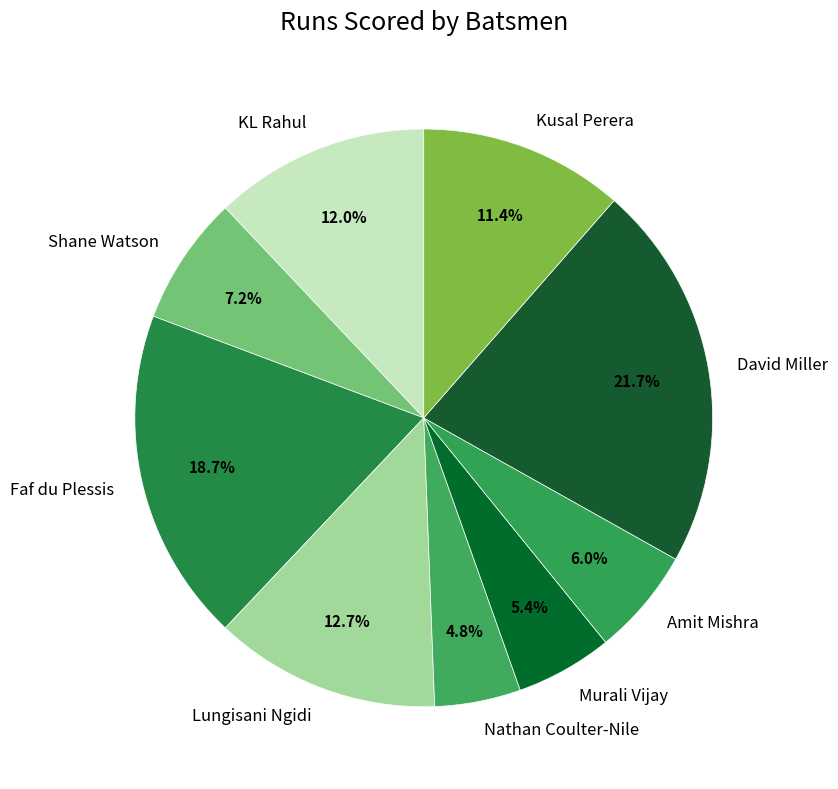

Combined, do Nathan Coulter-Nile and Faf du Plessis account for over 50%?

No